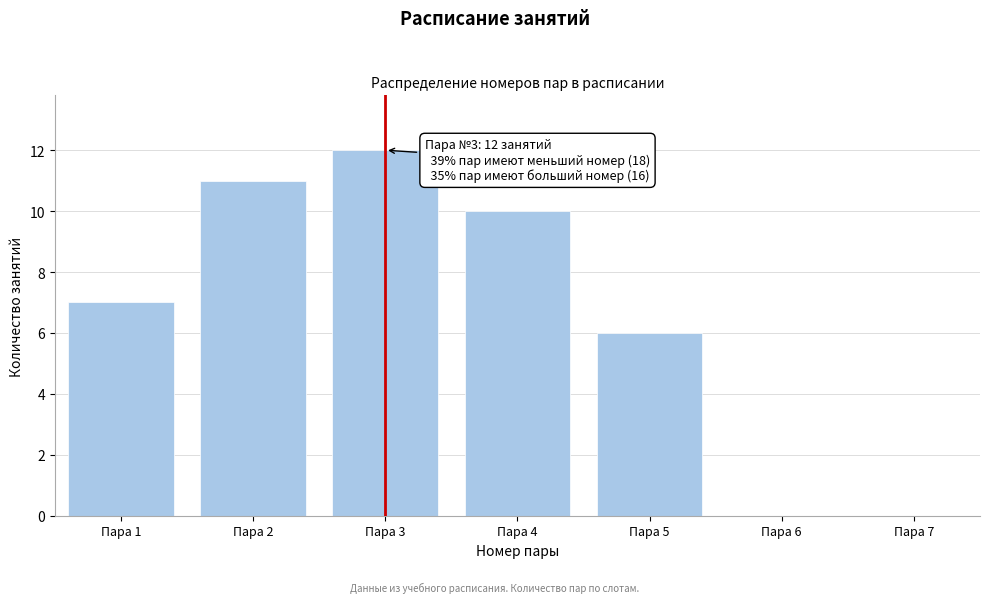

Reading right to left, transcribe all the data shown in this chart.

Пара 7=0	Пара 6=0	Пара 5=6	Пара 4=10	Пара 3=12	Пара 2=11	Пара 1=7